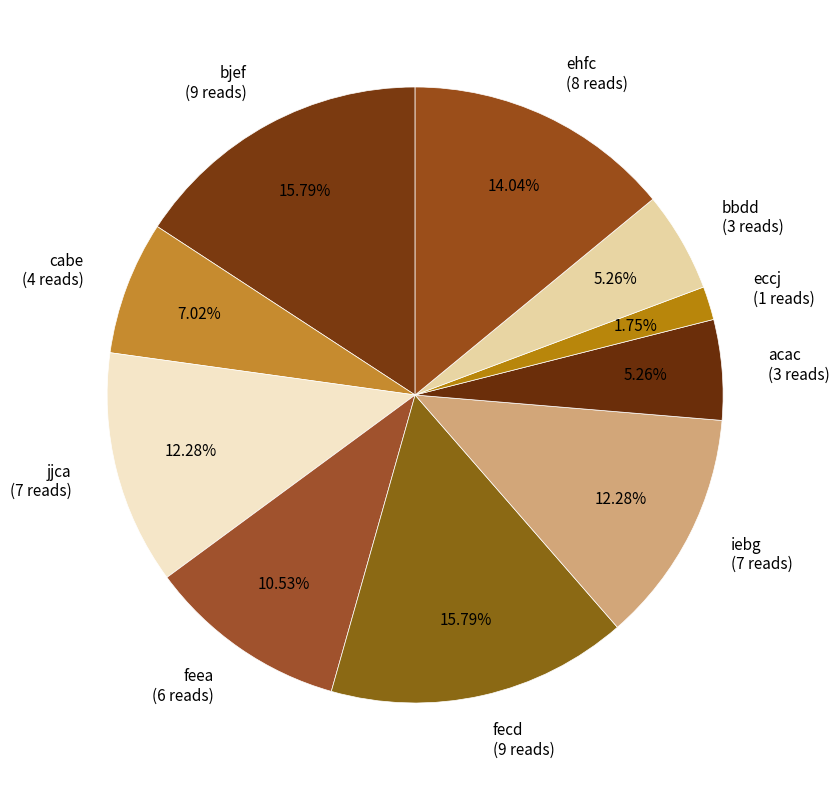

To the nearest percent, what portion does bbdd represent?

5%